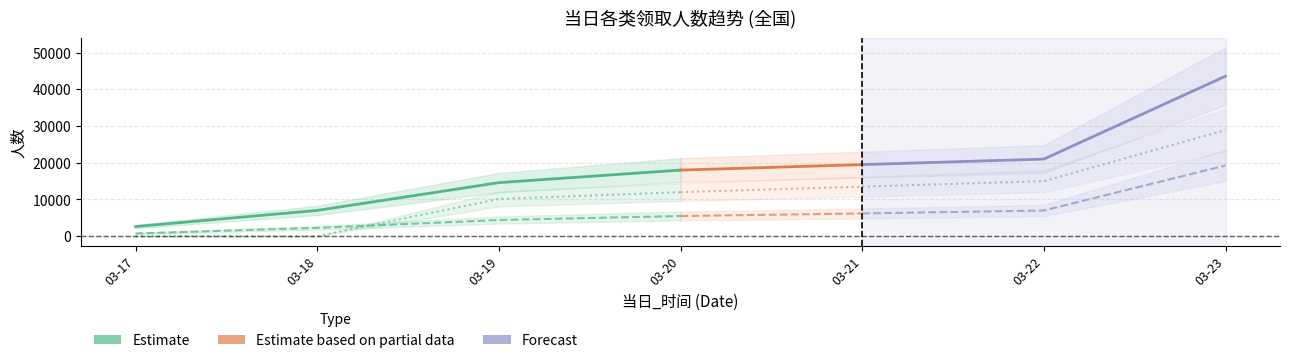

At which category is the sum across all series the highest?

6